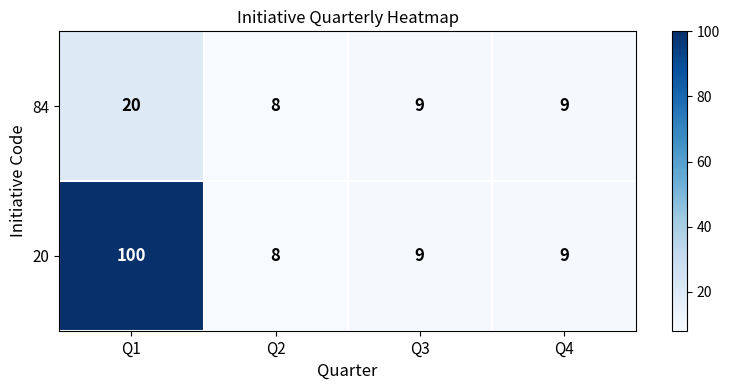

At Q1, list the series in order from smallest to largest.

84, 20